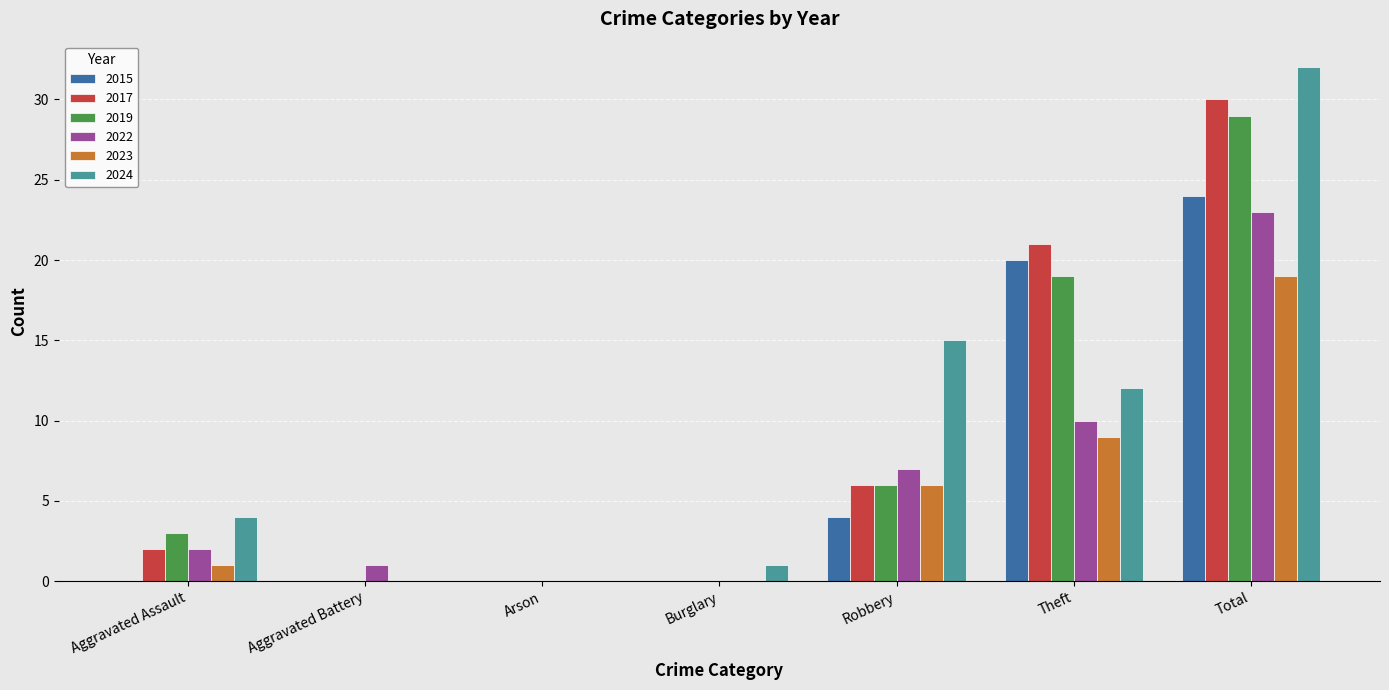

Which series has the largest total across all categories?

2024